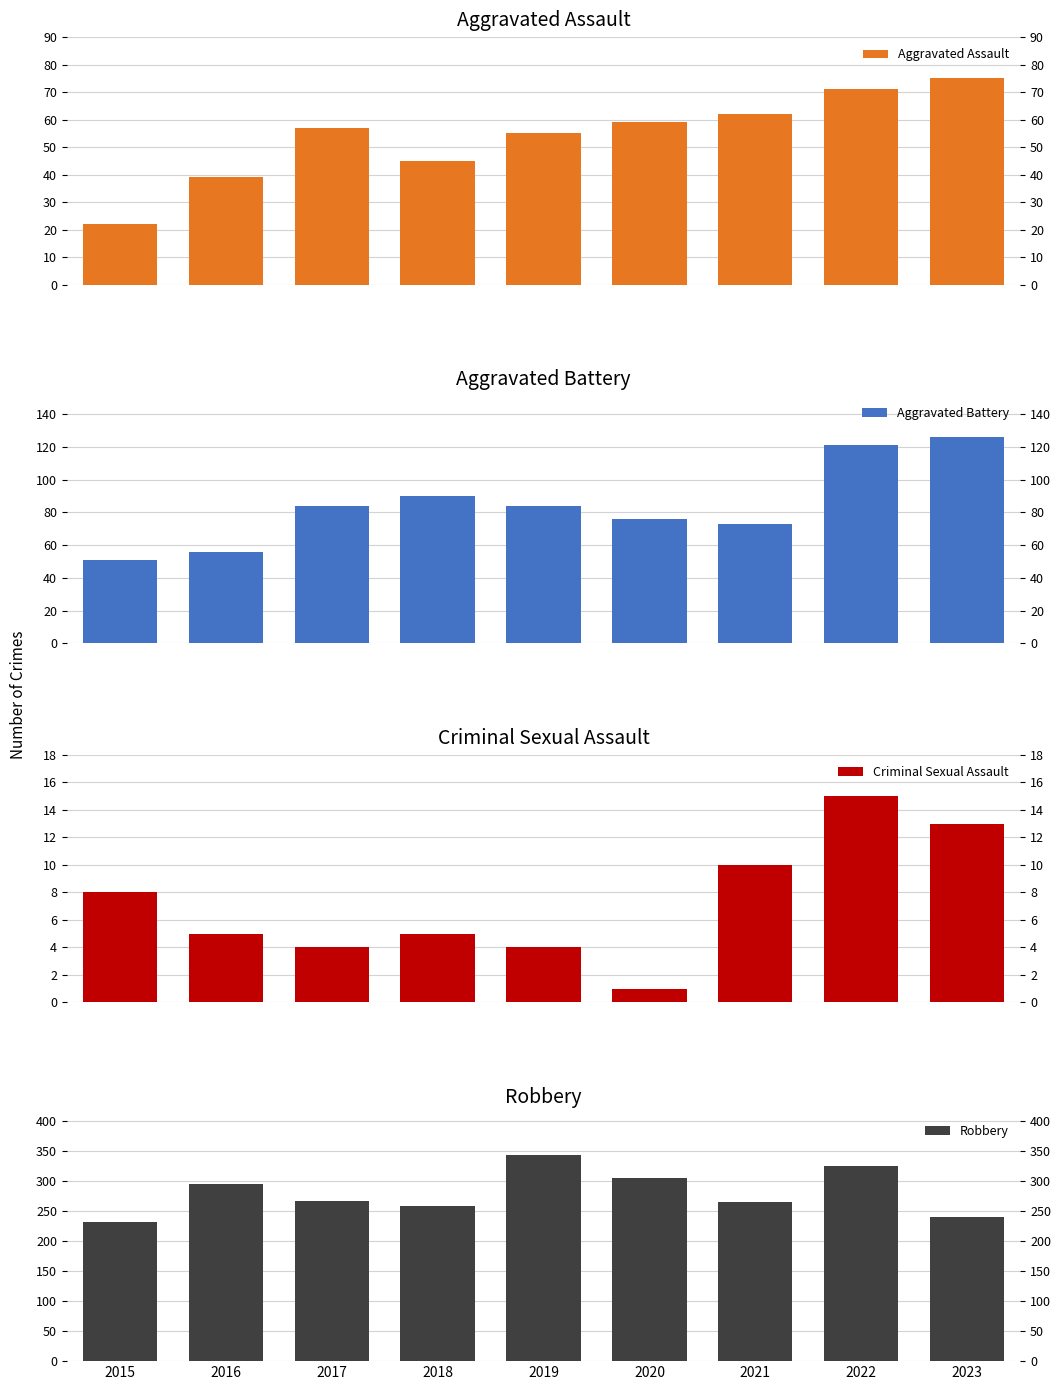

How many data points does each series have?

9